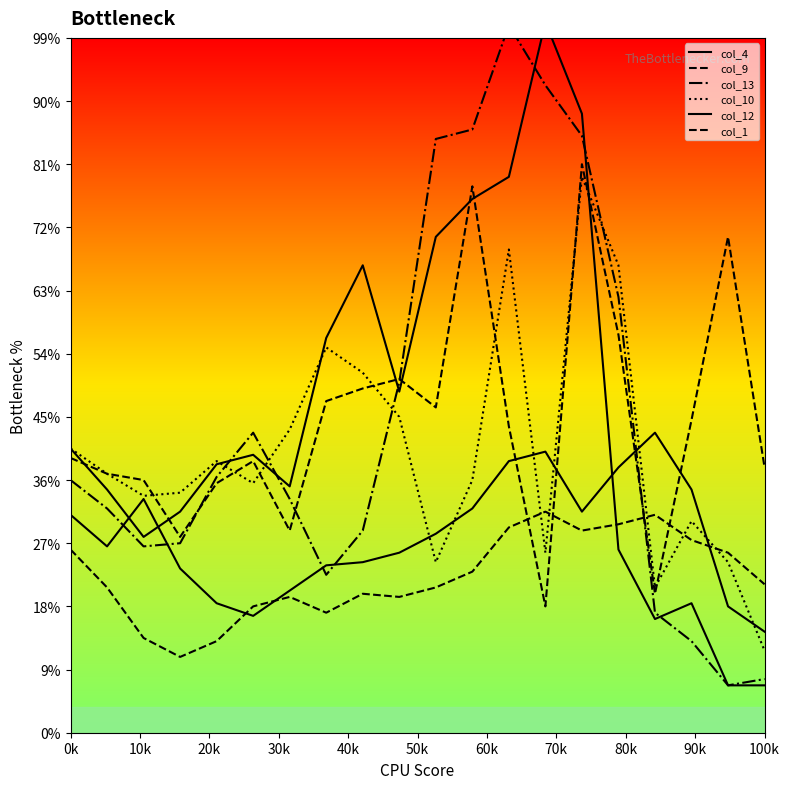

Between which two adjacent categories do col_10 and col_9 first intersect?

20k and 30k